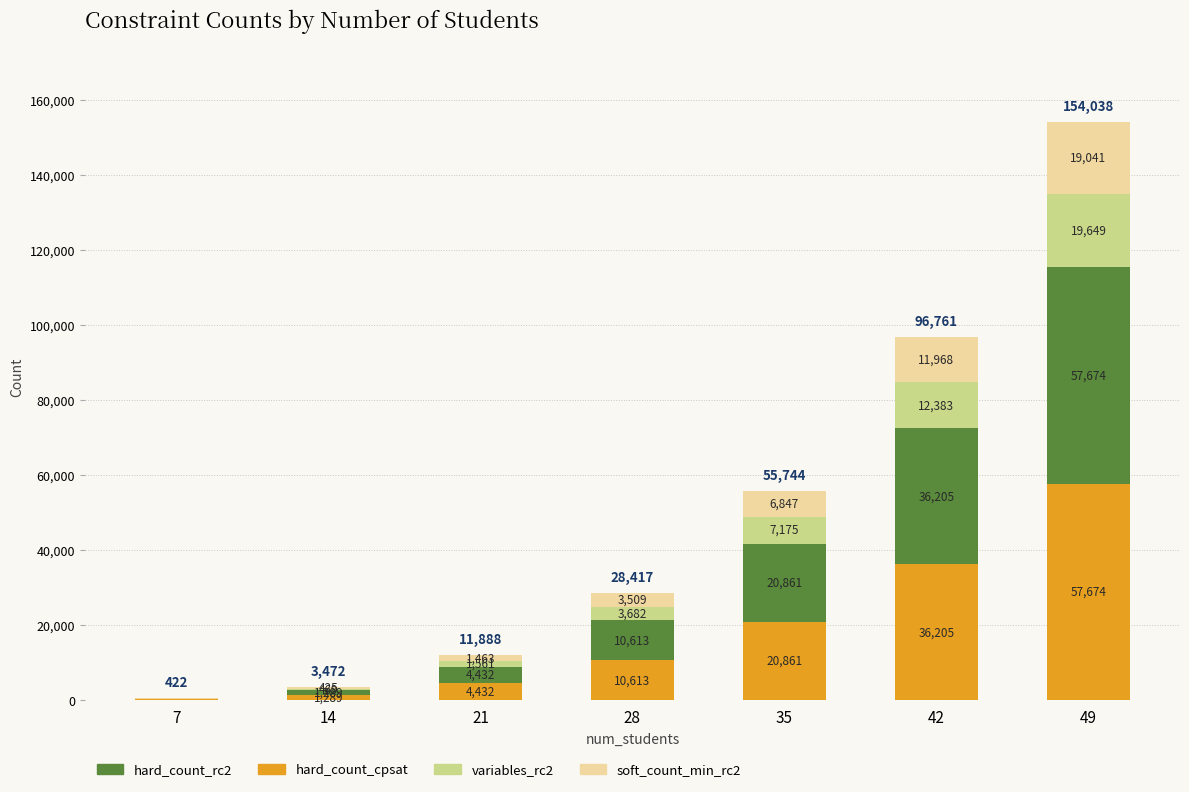

Is it true that hard_count_cpsat equals 57674 at 49?

True